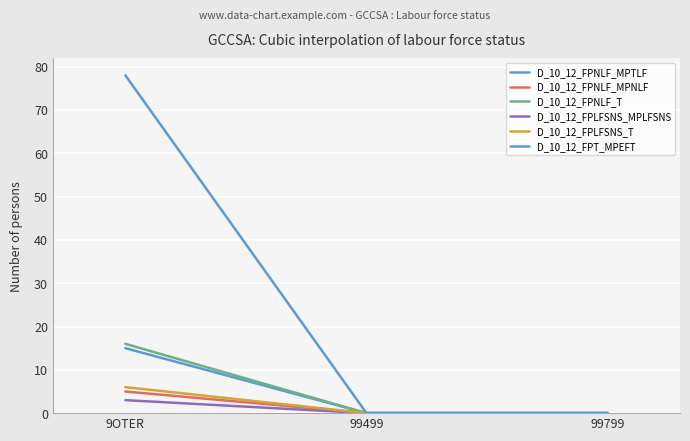

What is the difference between the maximum and minimum values in the D_10_12_FPNLF_MPNLF series?

5